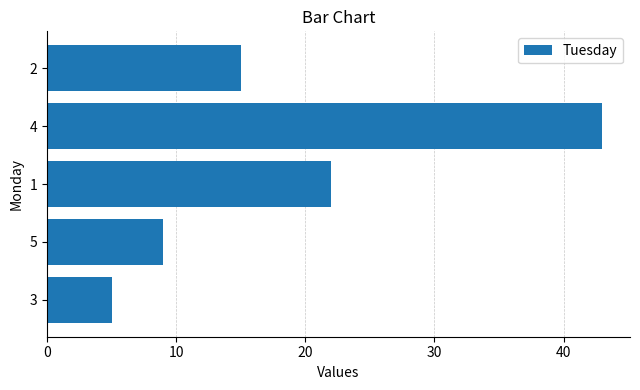

List the labels in order of value, largest first.

4, 1, 2, 5, 3